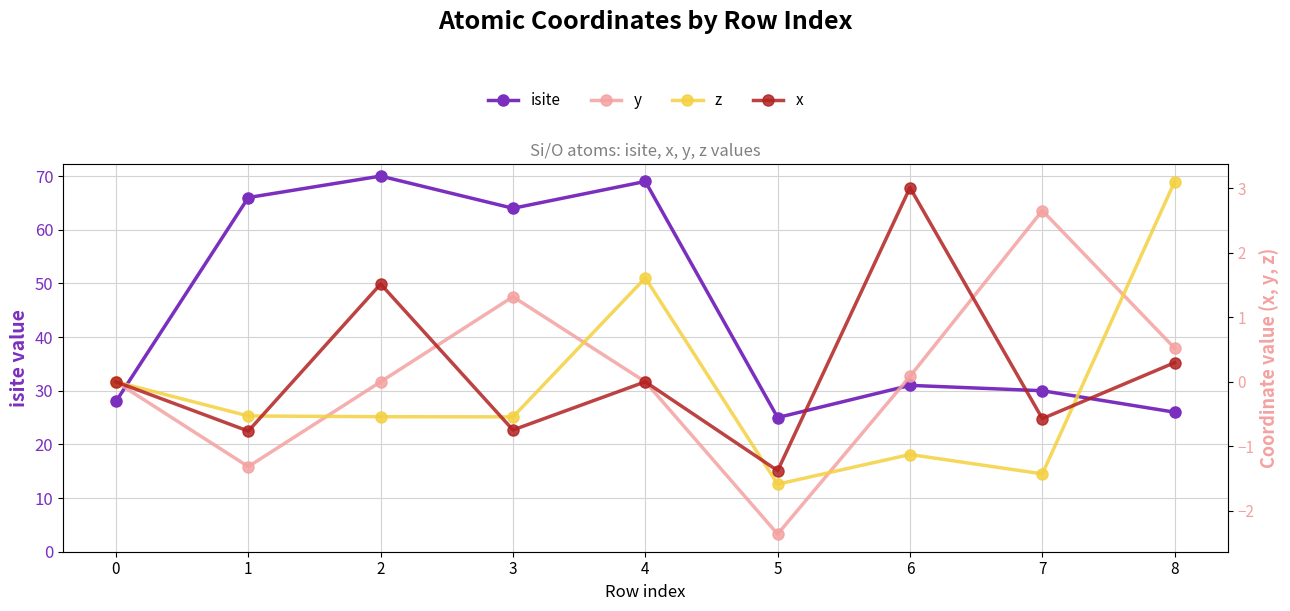

How many intersections are there between x and z?

4